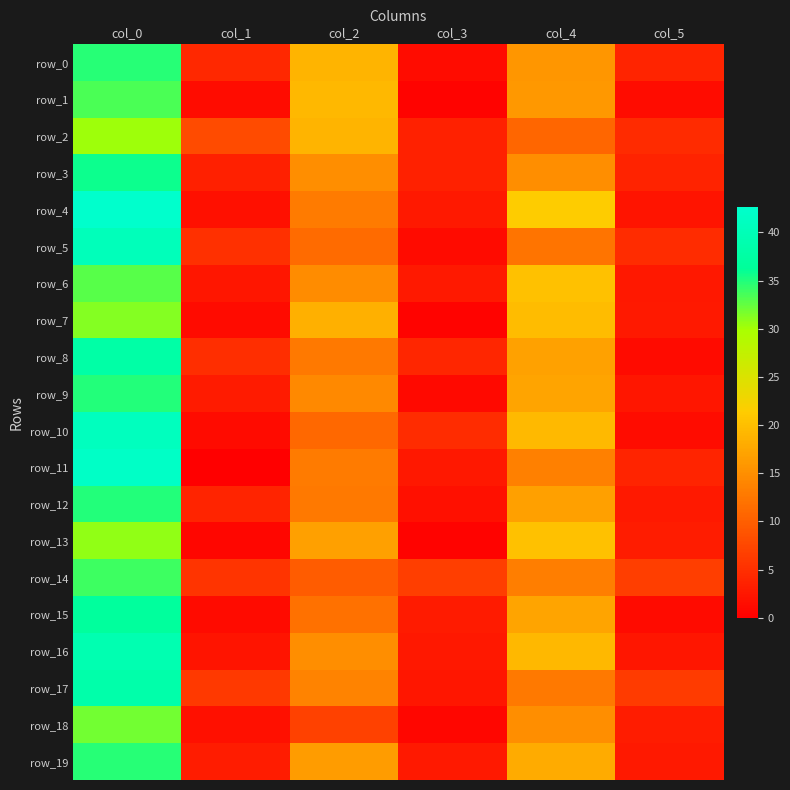

How many values in the row_5 series exceed 11?

3